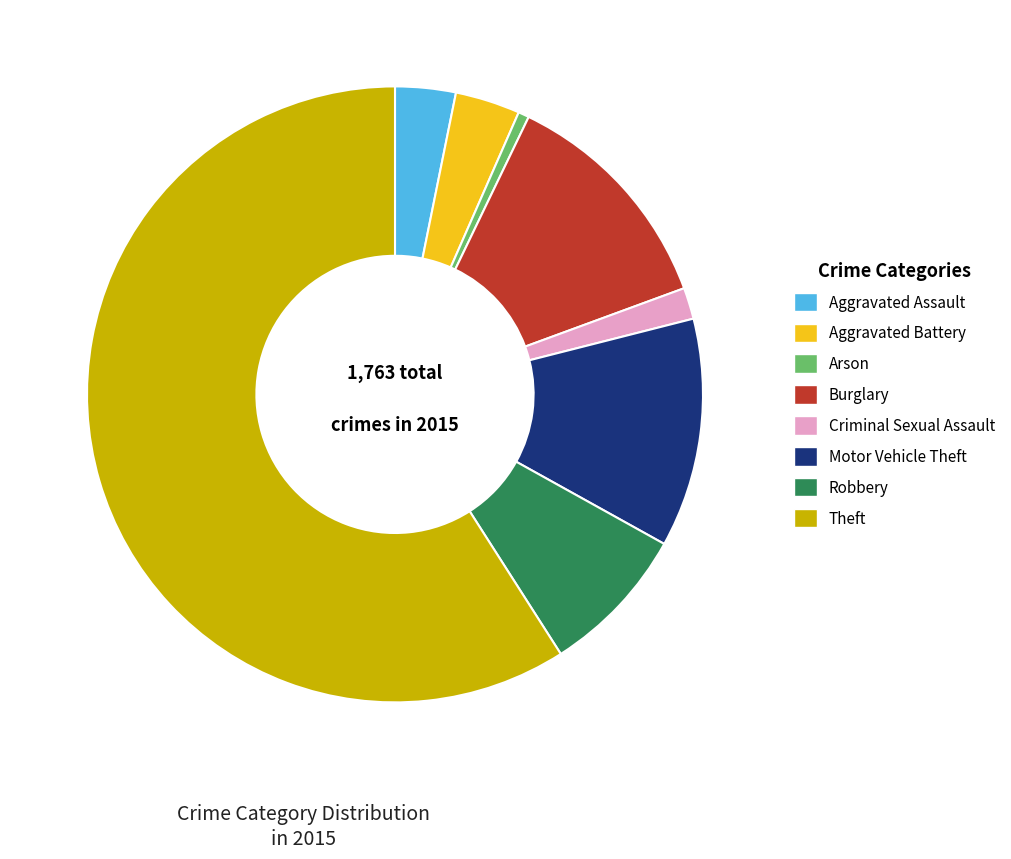

Which slice is the smallest?

Arson